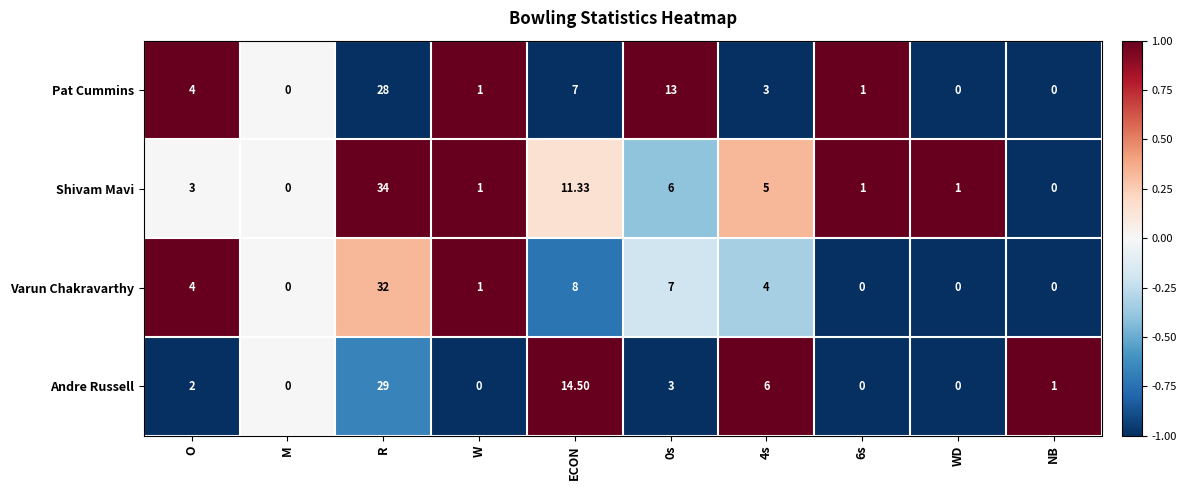

Is the value of Shivam Mavi at M greater than the value of Pat Cummins at W?

No